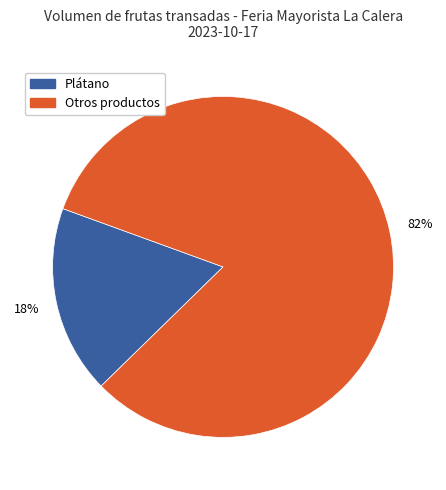

Is there a majority slice in this chart?

Yes